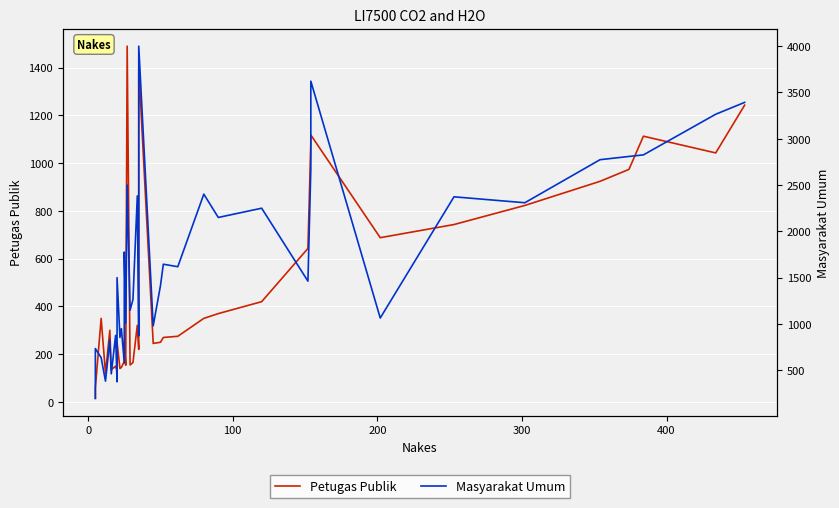

Which series has the widest spread of values?

Masyarakat Umum